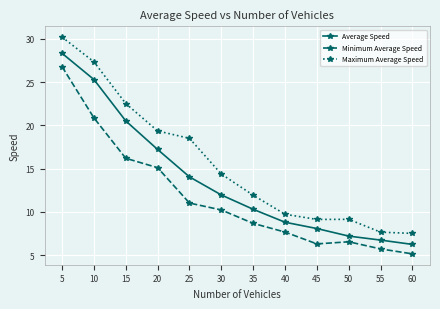

The Average Speed series shows 5.7 at 40. True or false?

False